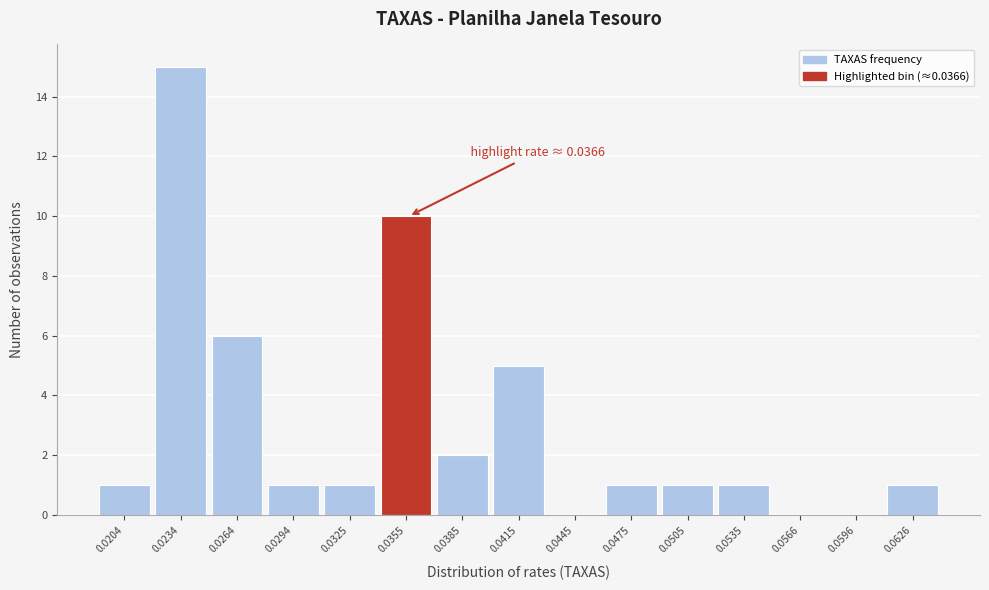

Reading left to right, what are all the values shown in this chart?

0.0204=1	0.0234=15	0.0264=6	0.0294=1	0.0325=1	0.0355=10	0.0385=2	0.0415=5	0.0445=0	0.0475=1	0.0505=1	0.0535=1	0.0566=0	0.0596=0	0.0626=1